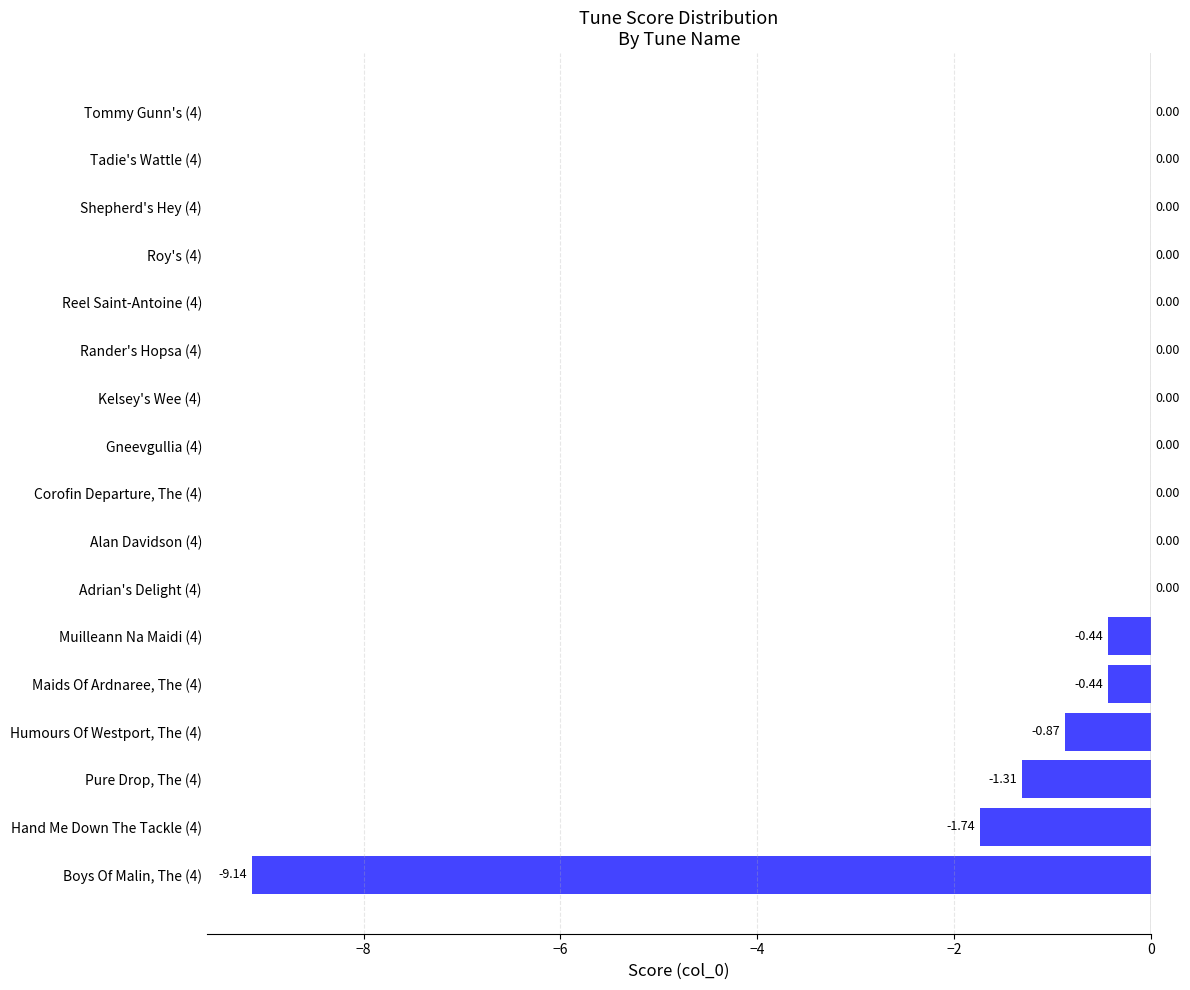

What is the change in value from Maids Of Ardnaree, The (4) to Adrian's Delight (4)?

+0.4